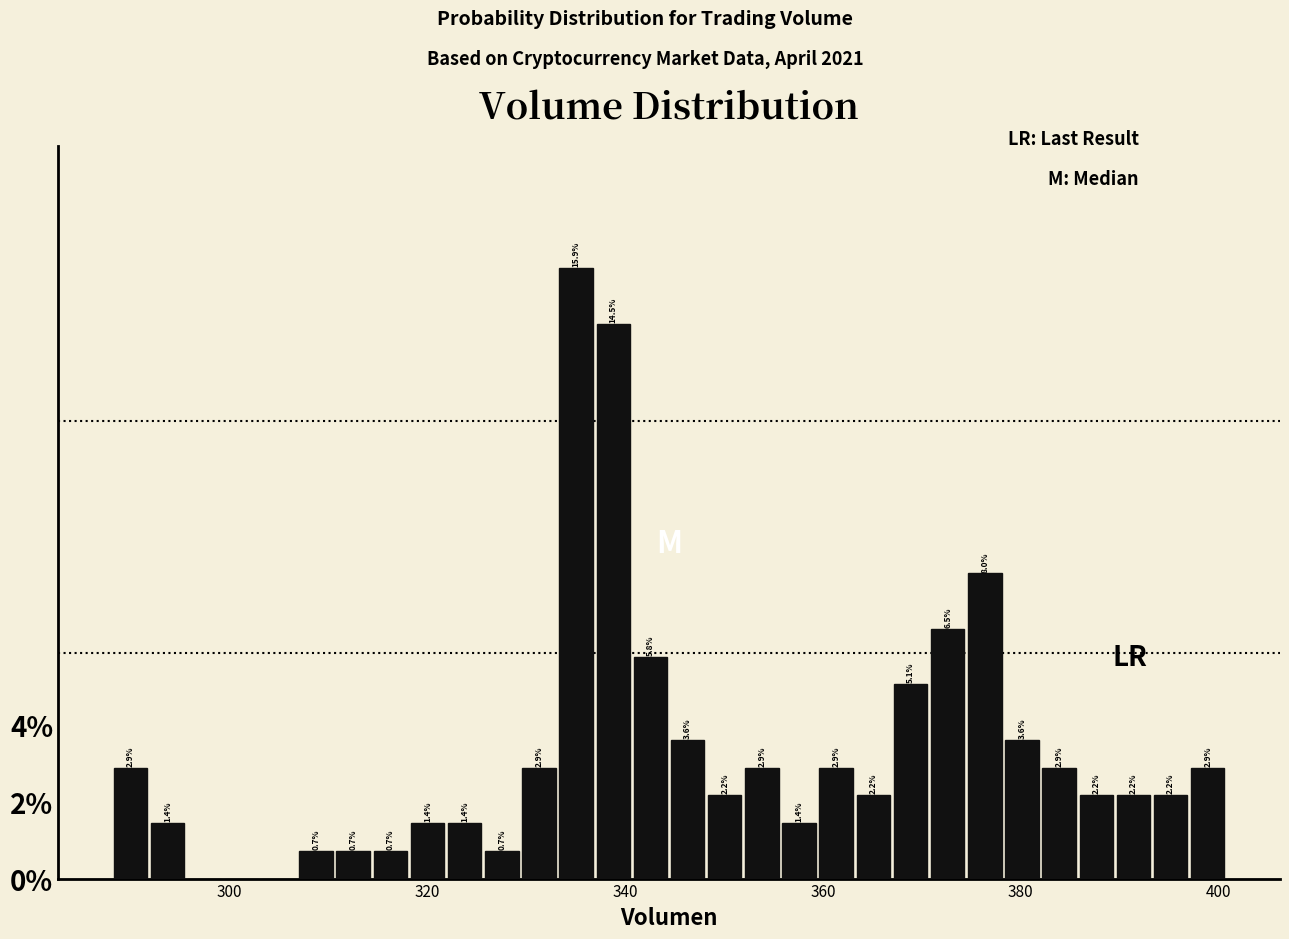

Read against the x-axis, roughly where is the centre of the tallest bar?

336